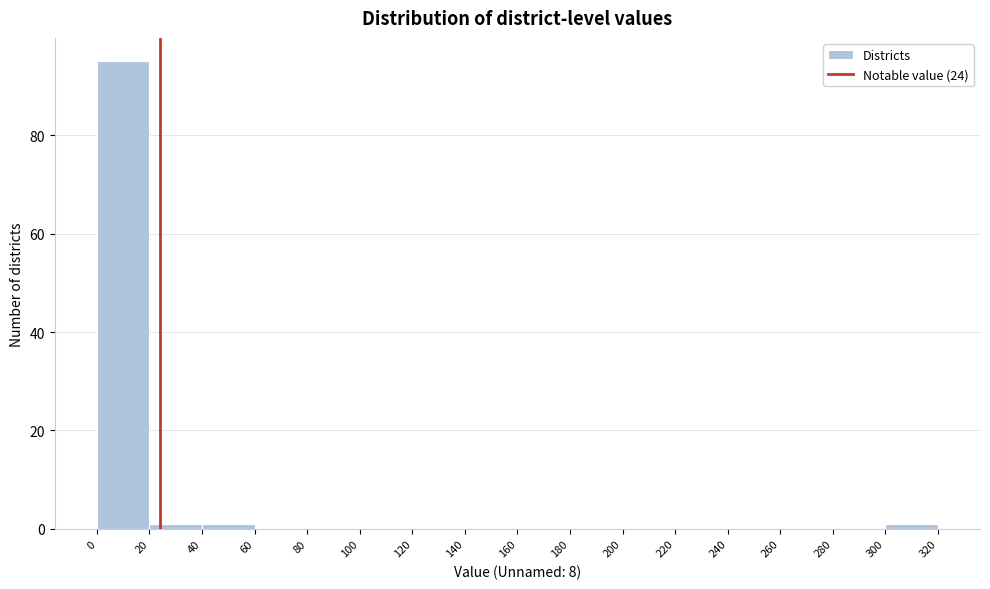

What is the height of the bar covering 0 to 20 on the x-axis? The values are not printed on the chart, so give them approximately, as read against the axis.

96